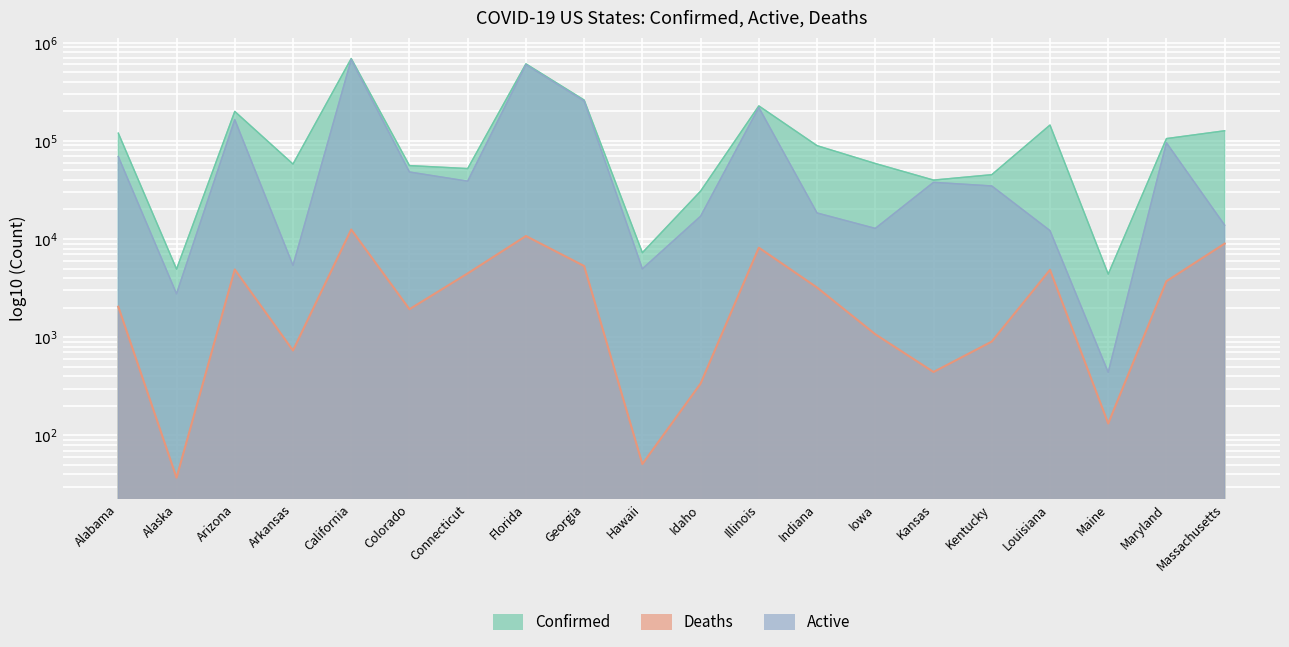

Which category has the lowest value in the Deaths series?

Alaska